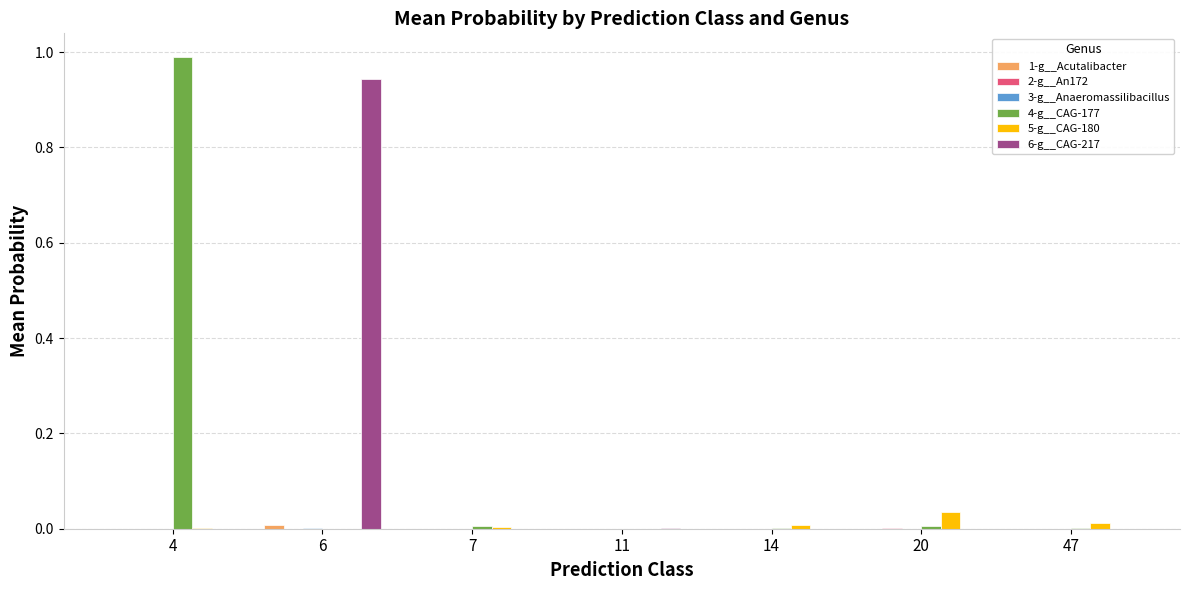

How many data points does each series have?

7